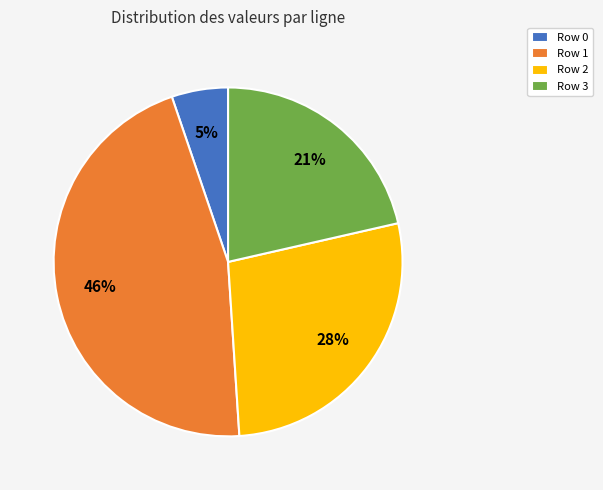

Rank the categories by value from lowest to highest.

Row 0, Row 3, Row 2, Row 1